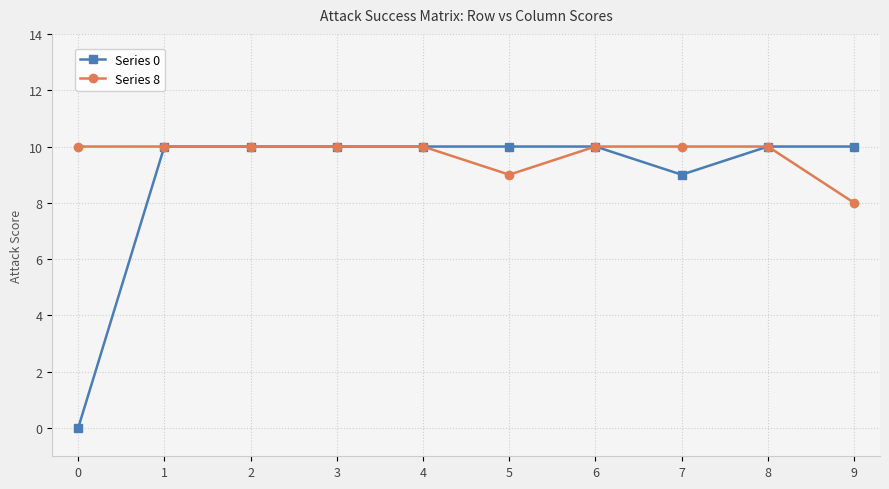

Is the value of Series 8 at 7 greater than the value of Series 0 at 0?

Yes